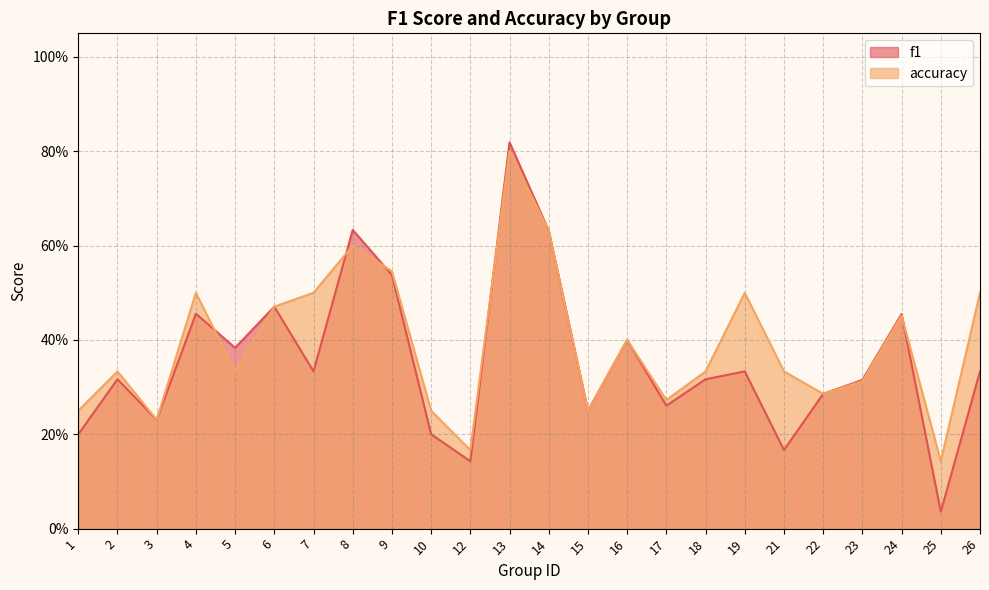

True or false: accuracy has a value of 0.5 at 5.

False